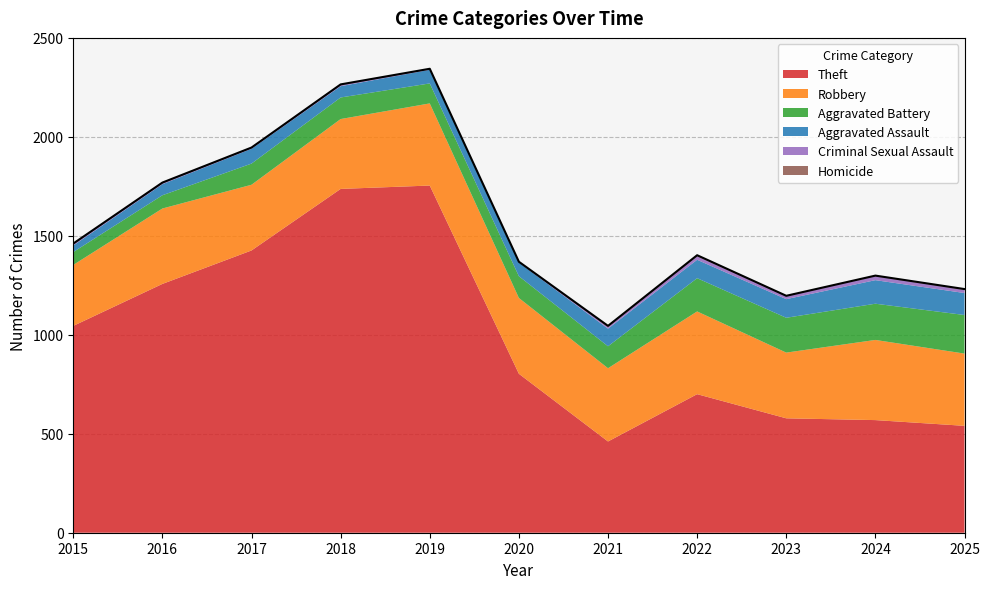

True or false: Robbery has a value of 274 at 2022.

False